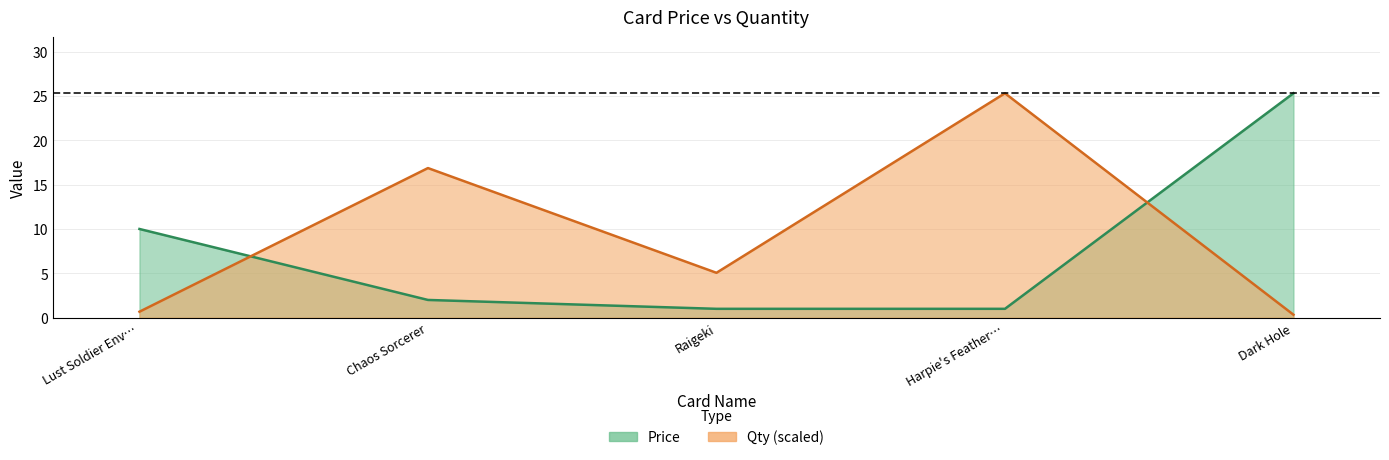

At which category does Qty reach its first local valley?

Raigeki